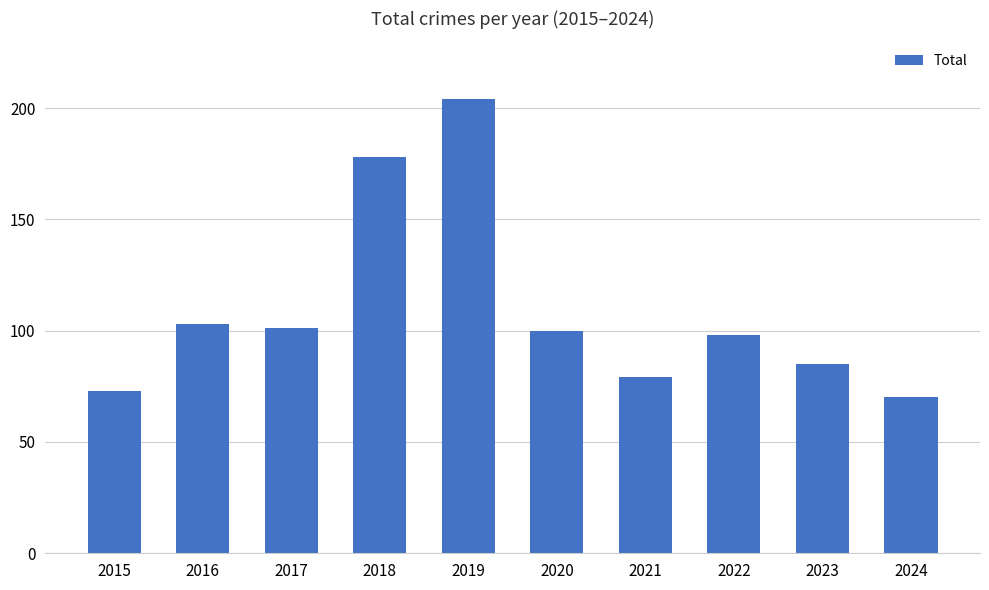

At which category does the chart reach its peak across all series?

2019